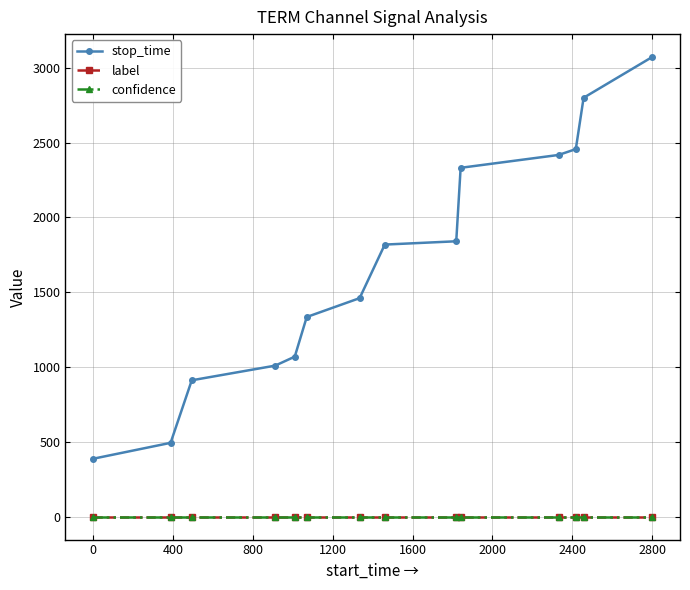

True or false: stop_time and label intersect in this chart.

False